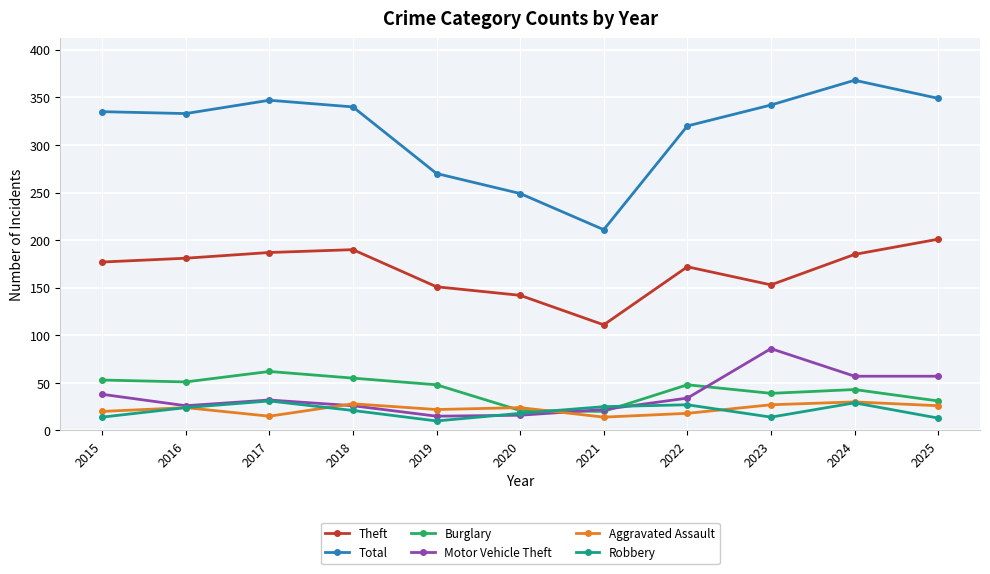

What is the sum of the Theft values at 2015 and 2018?

367